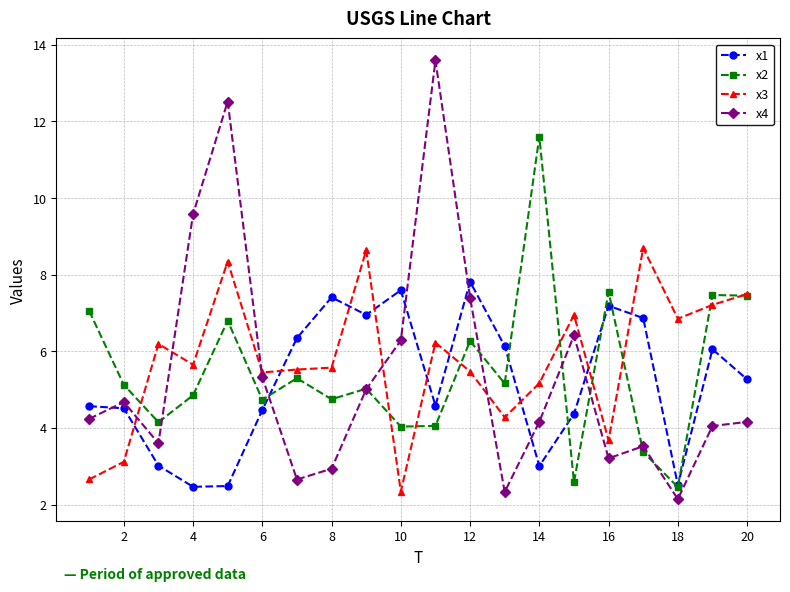

What is the value of the x4 point at the 16th from the left?

3.2